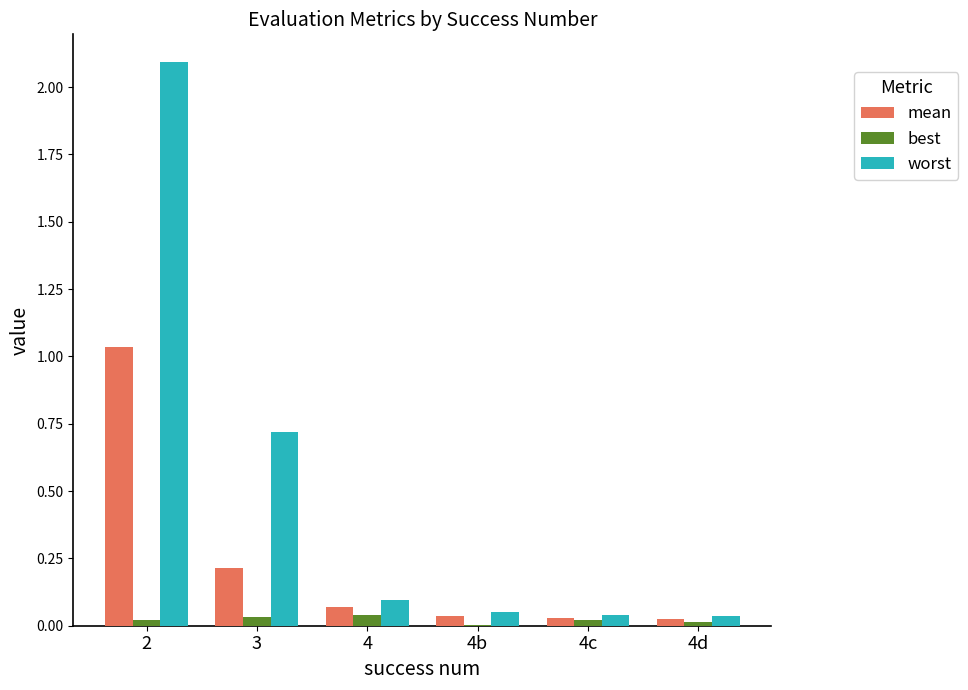

What is the highest value of the worst series?

2.1